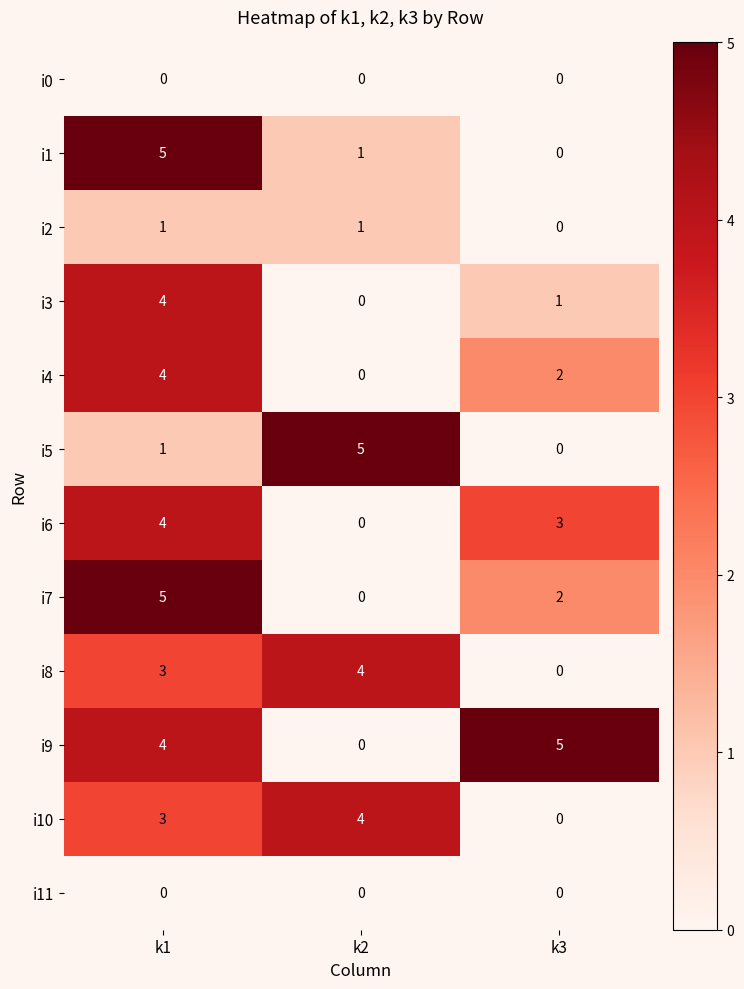

What is the difference between the highest and lowest values at k1?

5